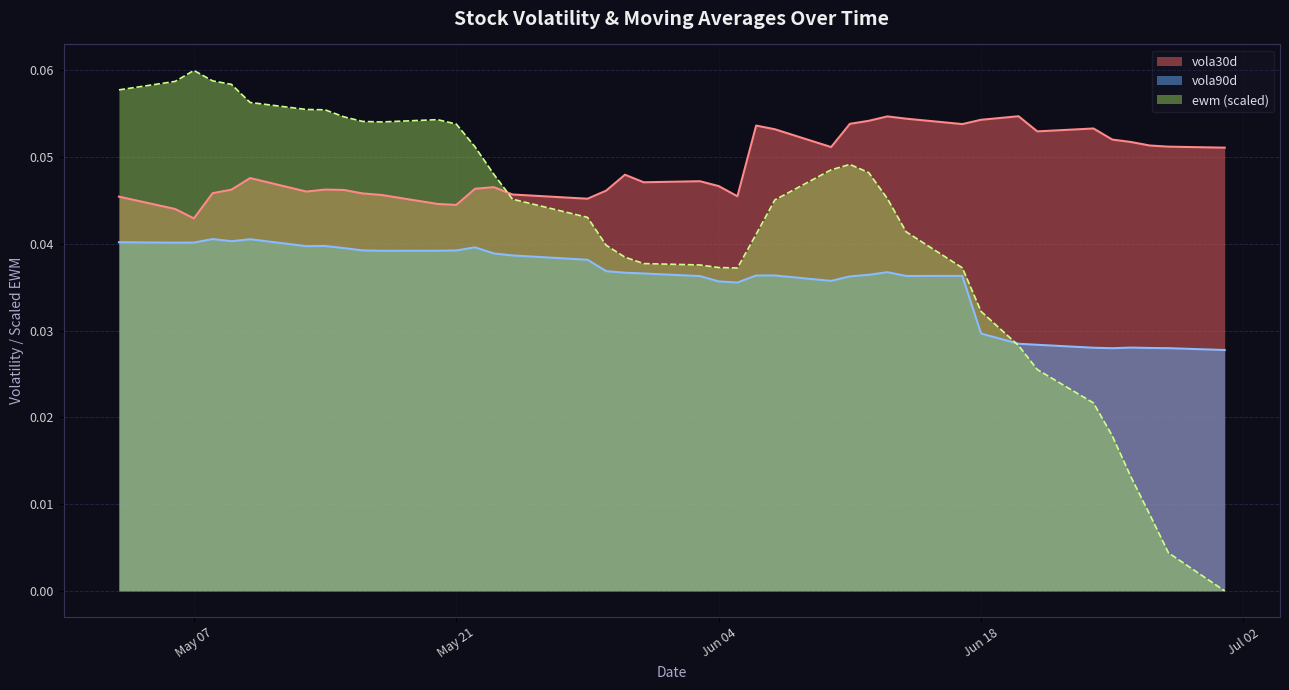

Which series has the widest spread of values?

ewm (scaled)